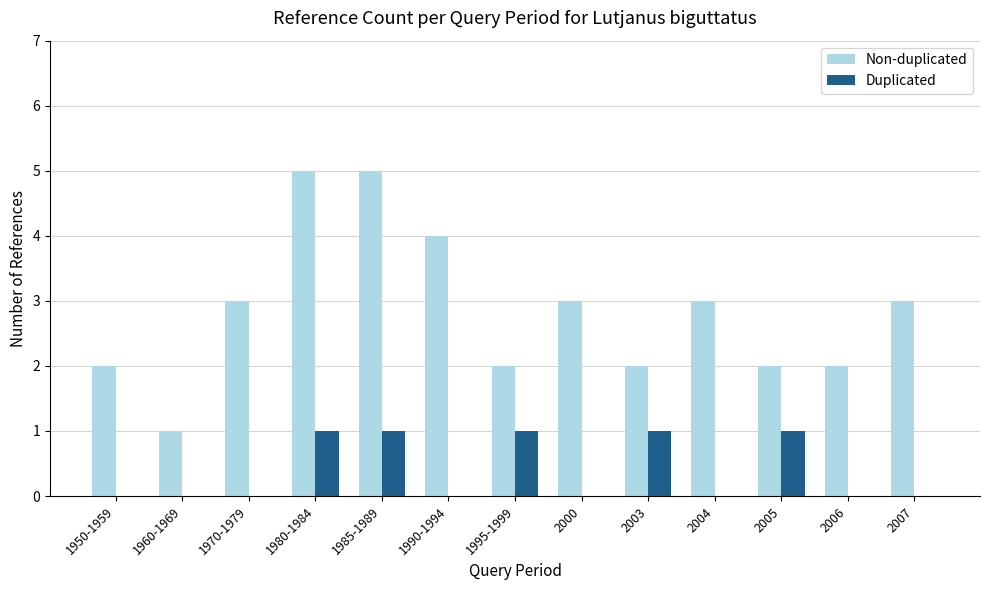

Is the value of Duplicated at 2007 greater than the value of Non-duplicated at 2006?

No